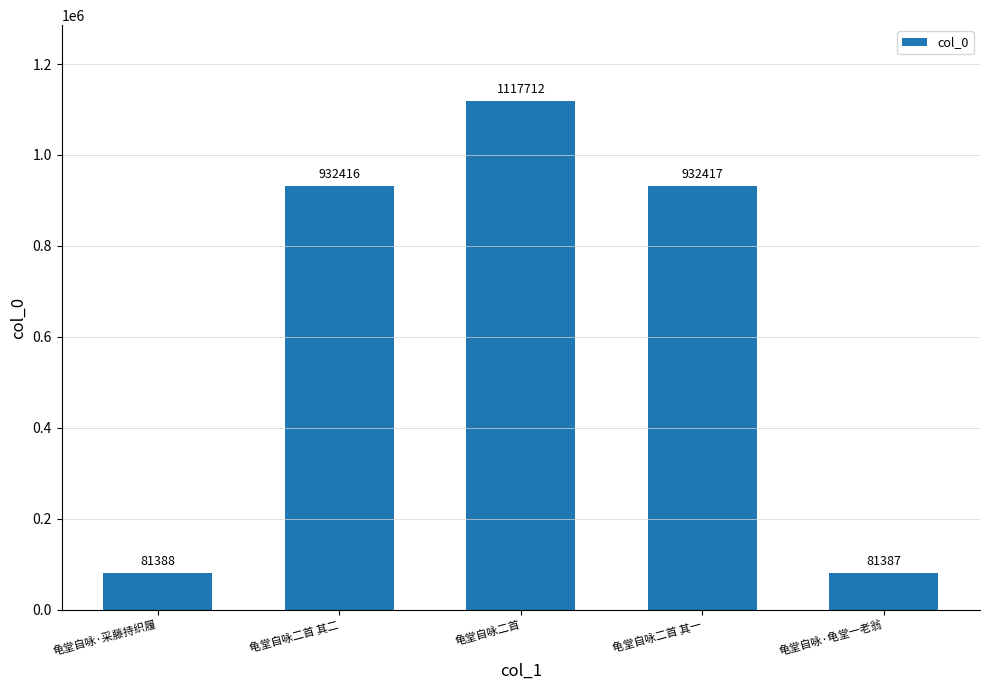

Reading left to right, list all the values displayed in this chart.

龟堂自咏·采藤持织履=81388	龟堂自咏二首 其二=932416	龟堂自咏二首=1117712	龟堂自咏二首 其一=932417	龟堂自咏·龟堂一老翁=81387